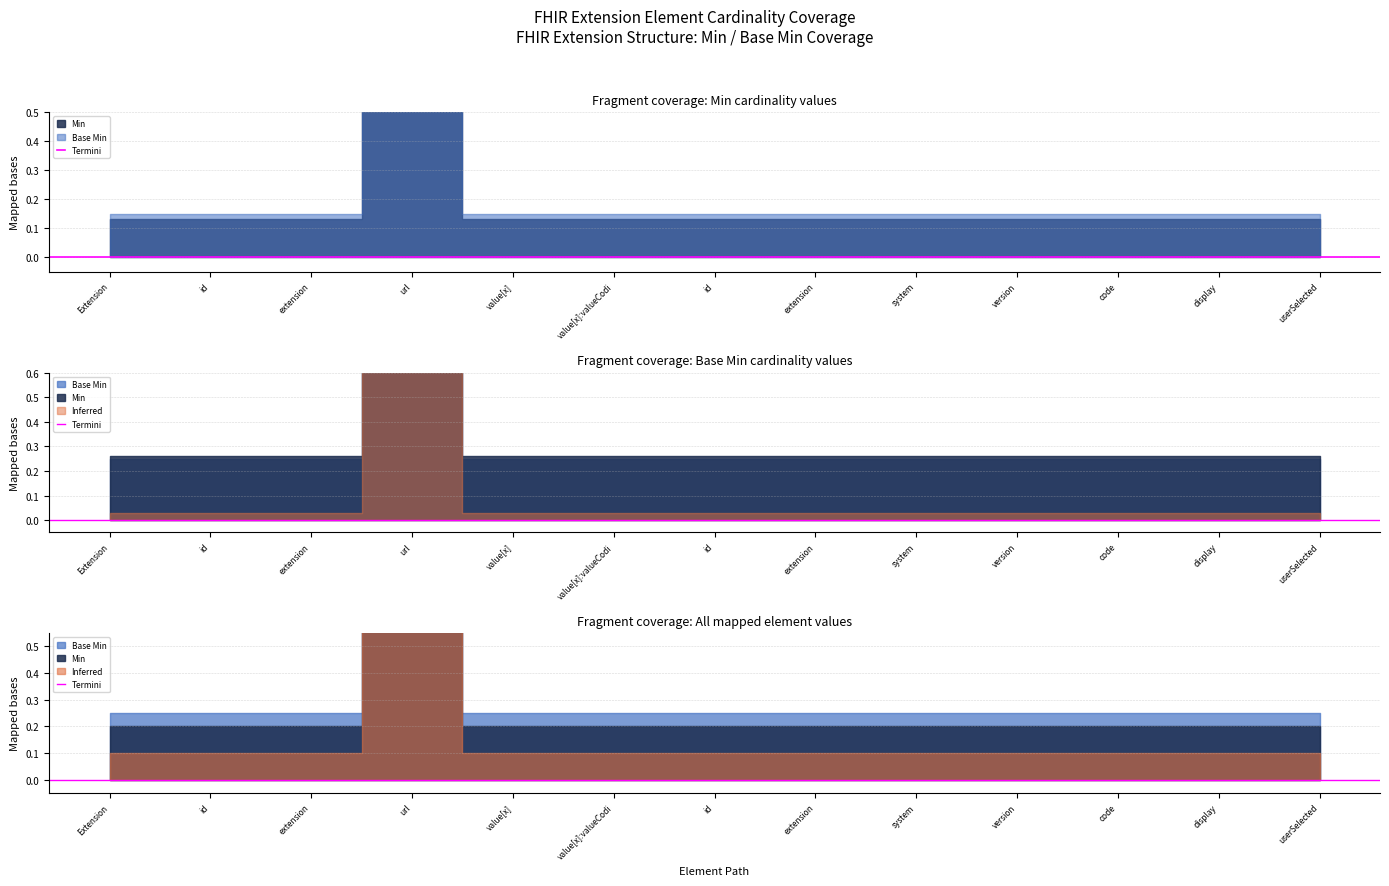

Is the value of Base Min at Extension.id greater than the value of Min at Extension.value[x]:valueCoding.userSelected?

No